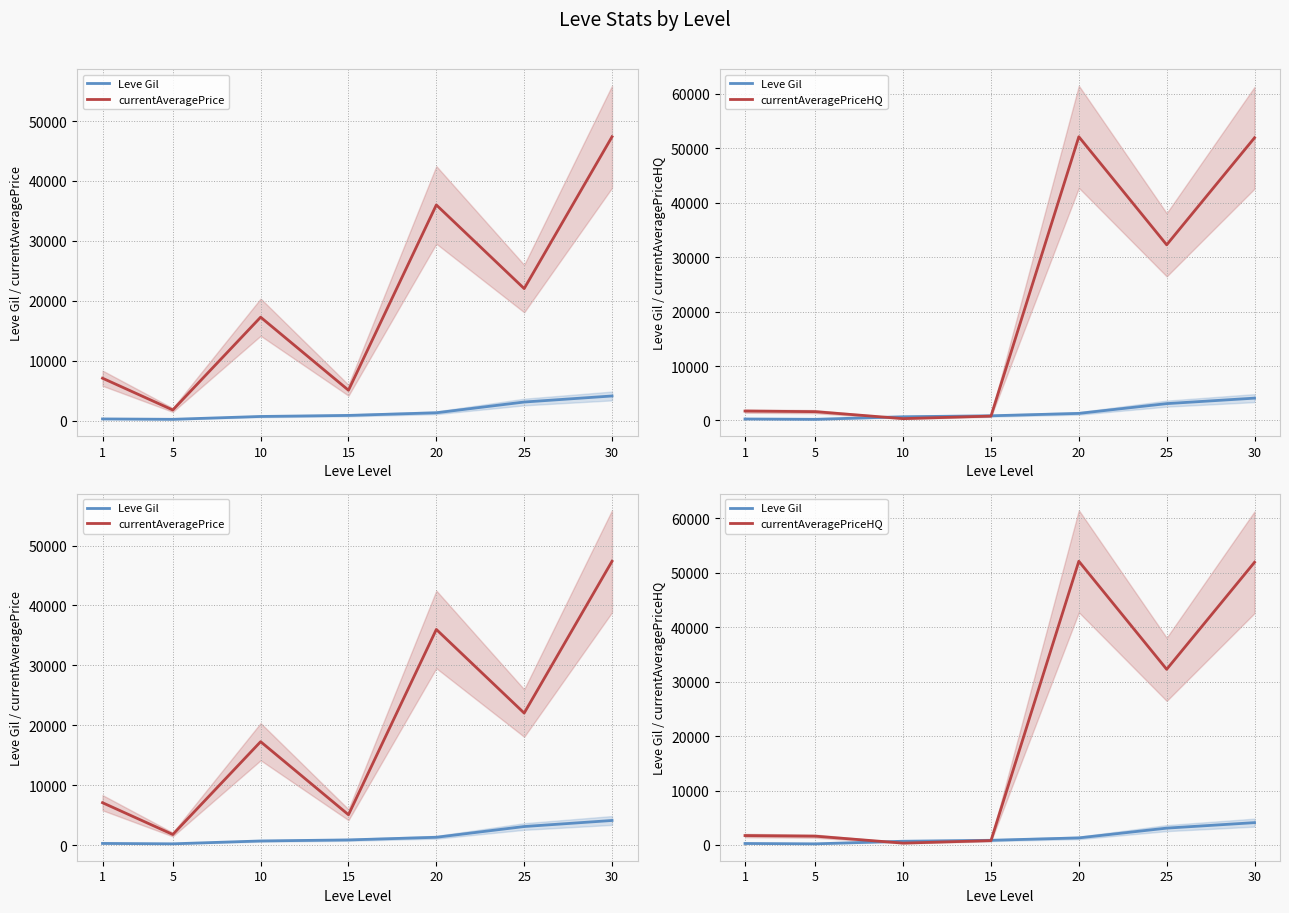

True or false: currentAveragePriceHQ has a value of 2816.6 at 1.

False